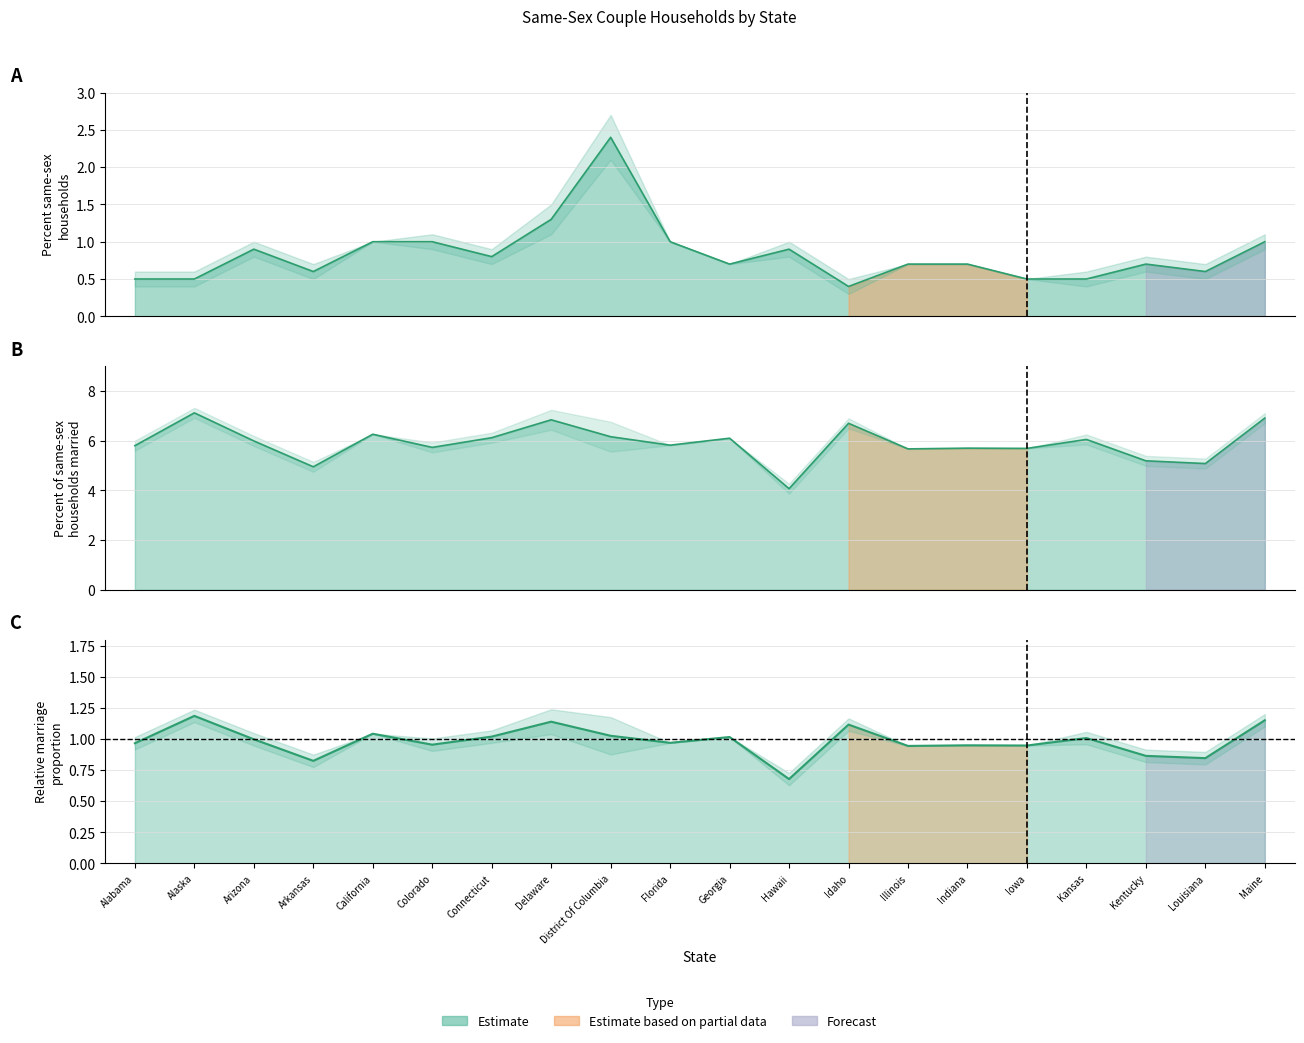

At which category is the sum across all series the highest?

District Of Columbia